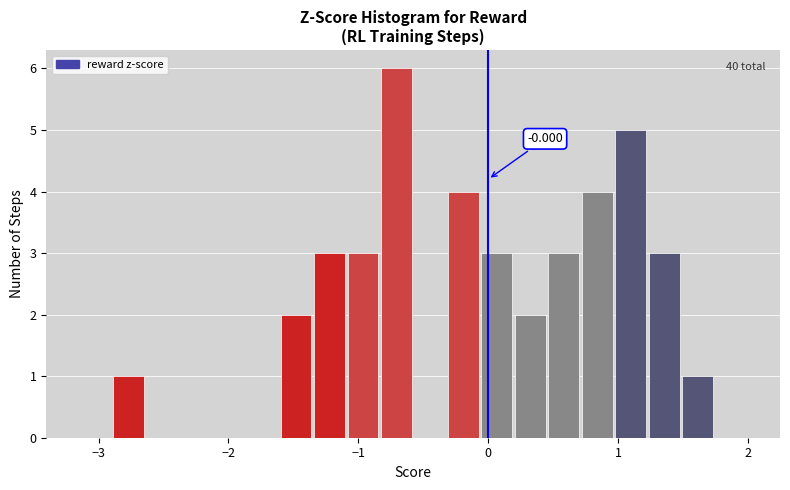

Around what value on the x-axis is the tallest bar? Give the approximate position of its centre, as read against the axis.

-0.7